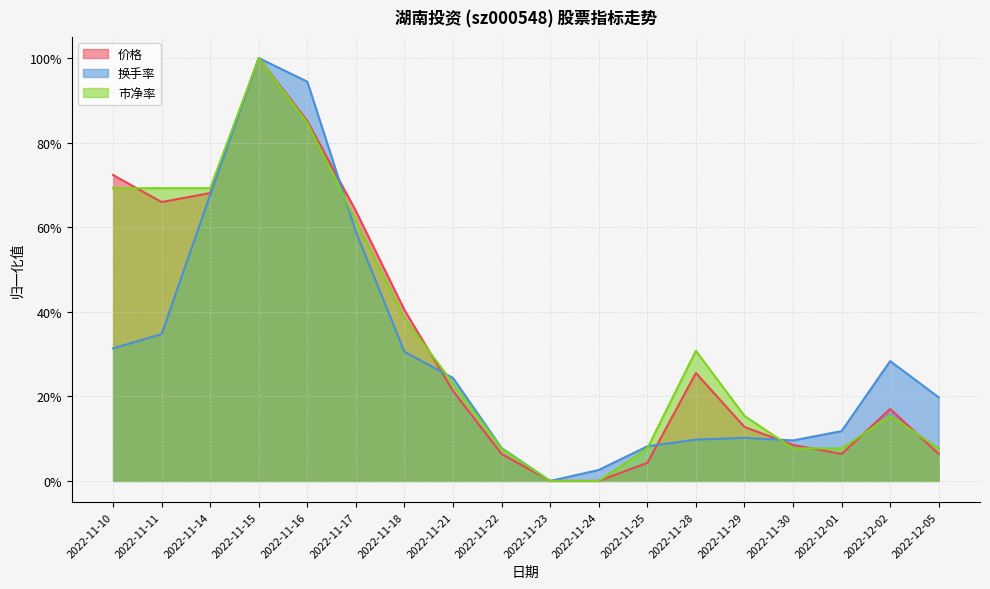

Where do 换手率 and 价格 first cross each other?

2022-11-16 and 2022-11-17